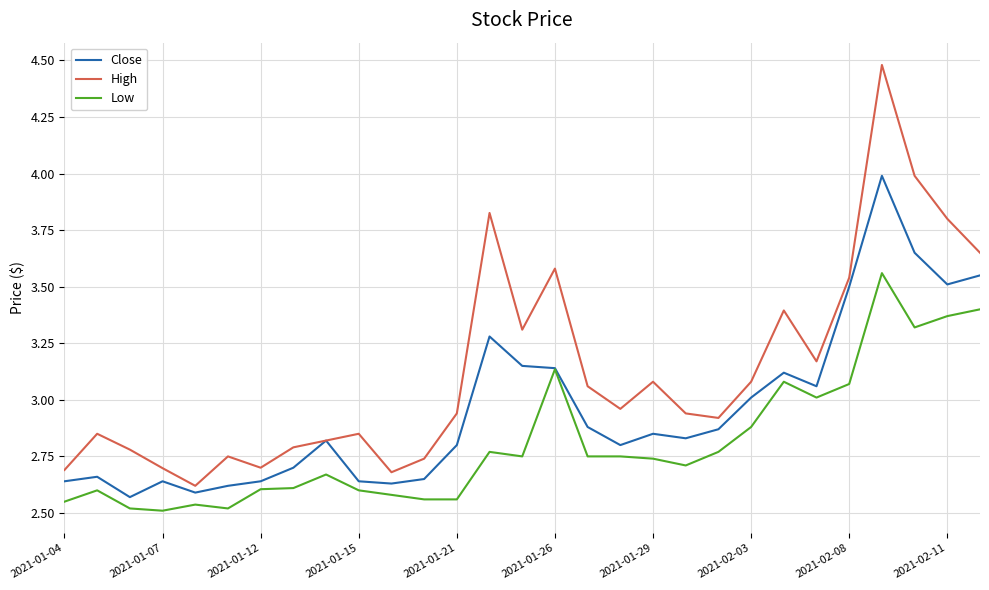

Which series has the largest total across all categories?

High